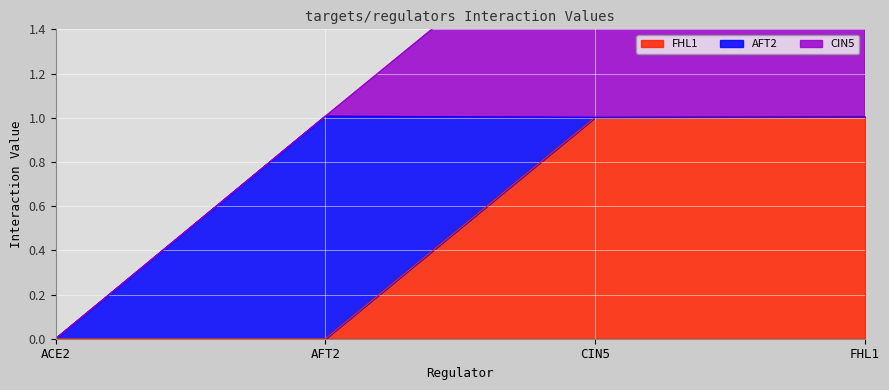

How many data points in FHL1 are above 1?

2